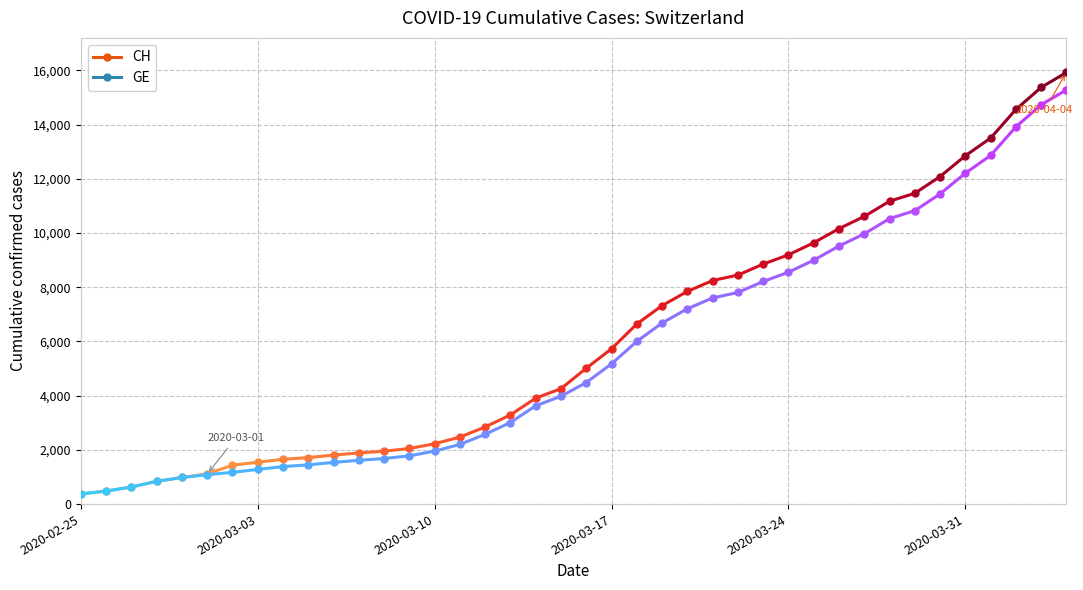

What is the spread (max minus min) of values at 34?

642